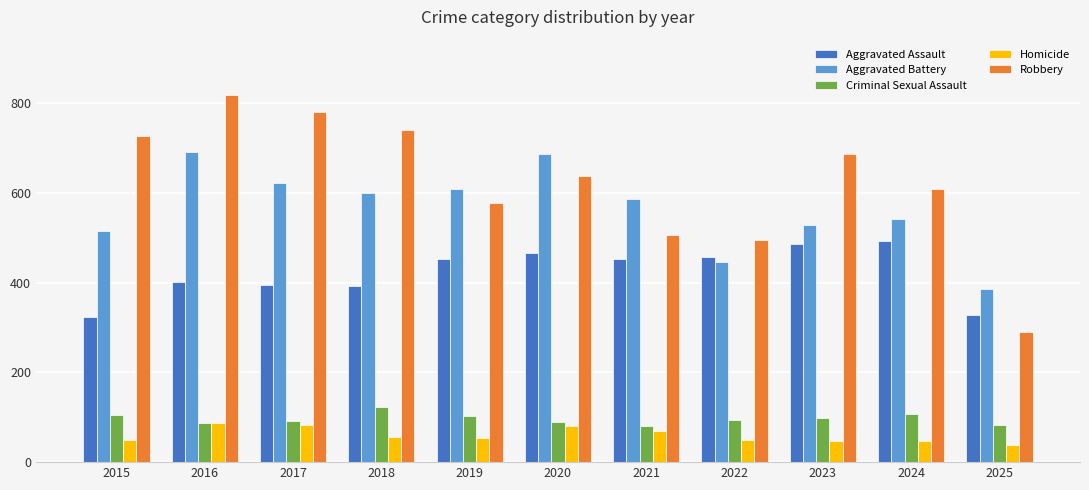

Is the value of Robbery at 2015 greater than the value of Criminal Sexual Assault at 2018?

Yes